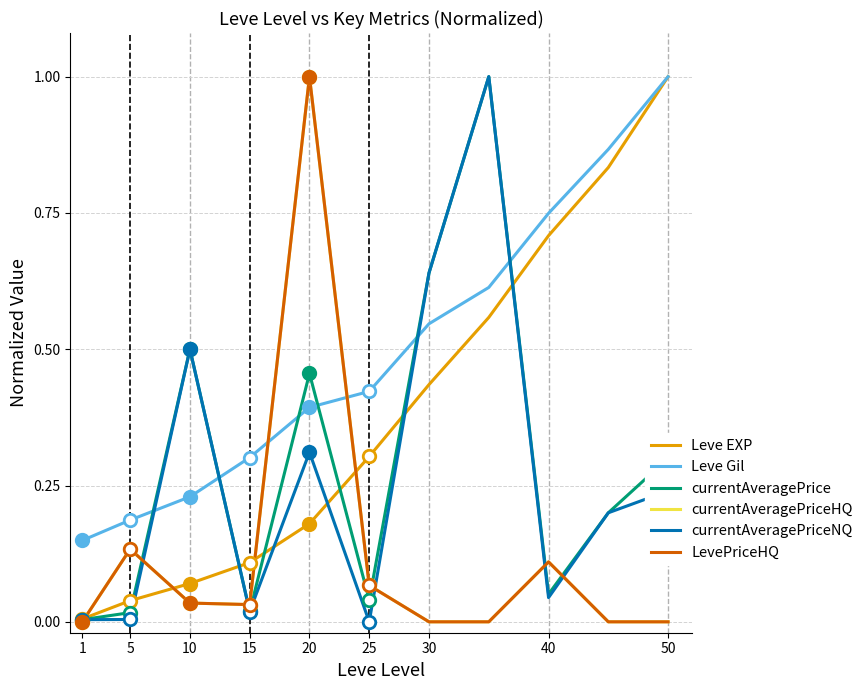

At which category is the sum across all series the highest?

20